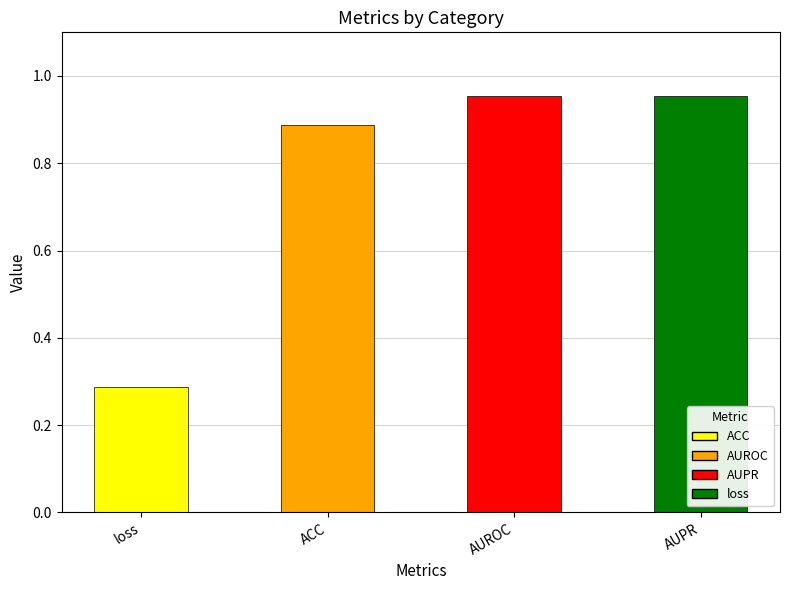

Between ACC and AUPR, which is larger?

AUPR